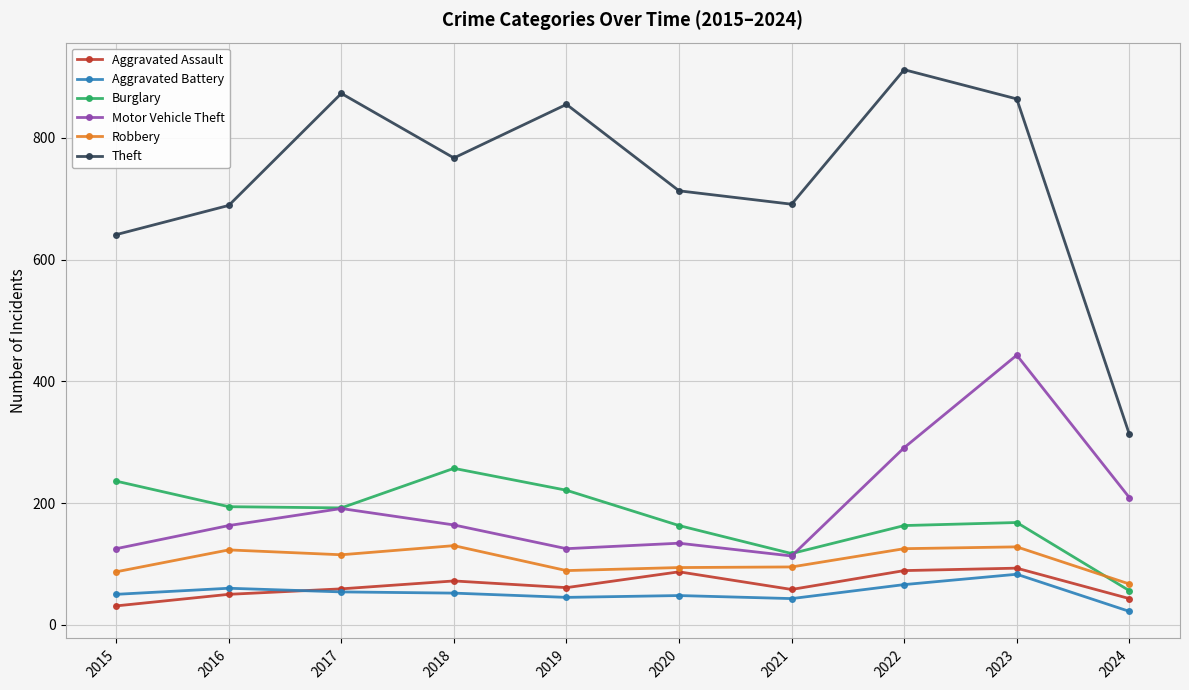

How many lines are shown in the chart?

6